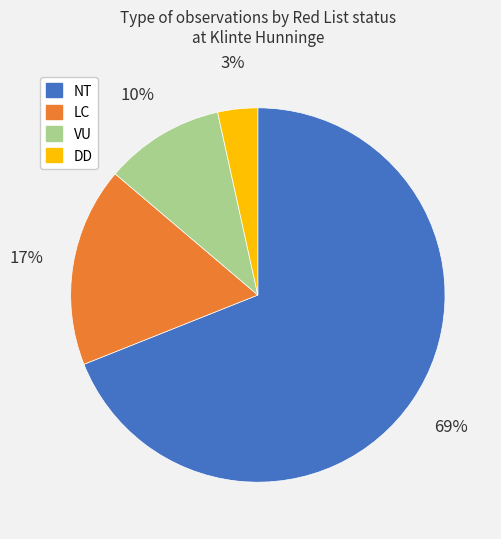

What percentage is the VU slice, to the nearest percent?

10%